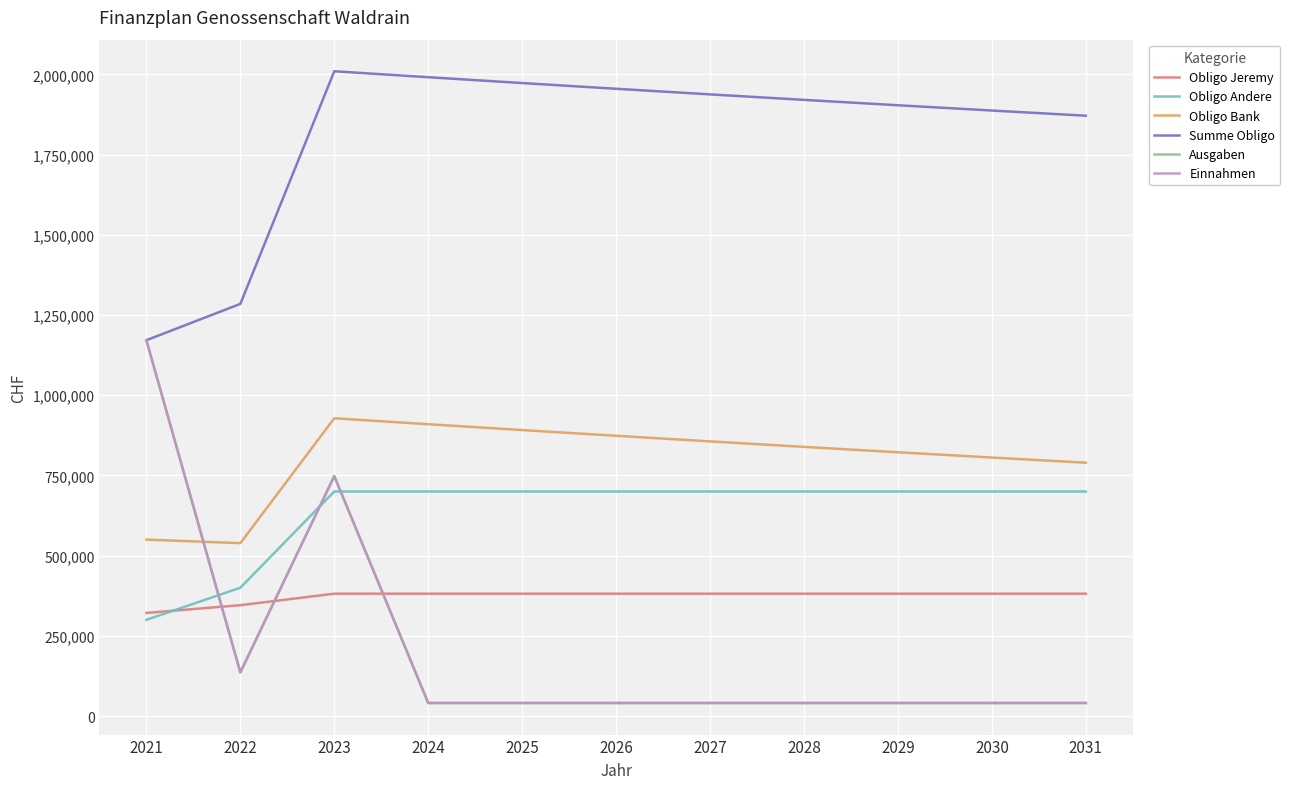

True or false: Obligo Andere has a value of 700000.0 at 2031.

True